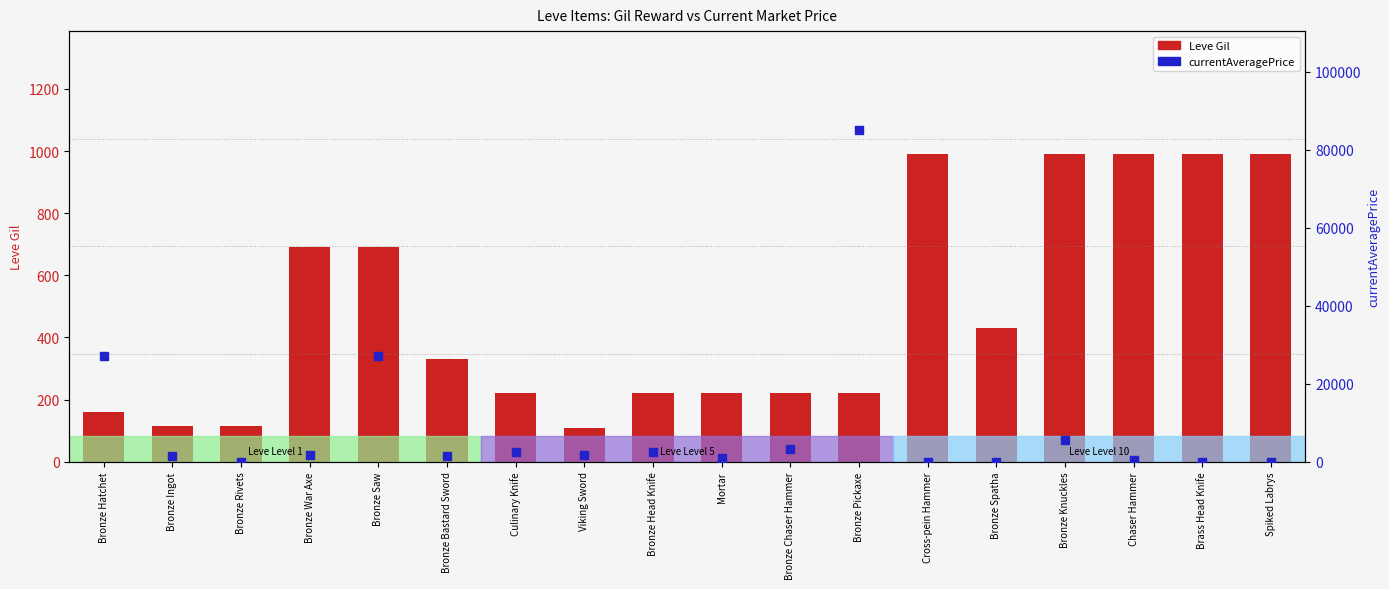

What are all the series names shown in the legend?

Leve Gil, currentAveragePrice